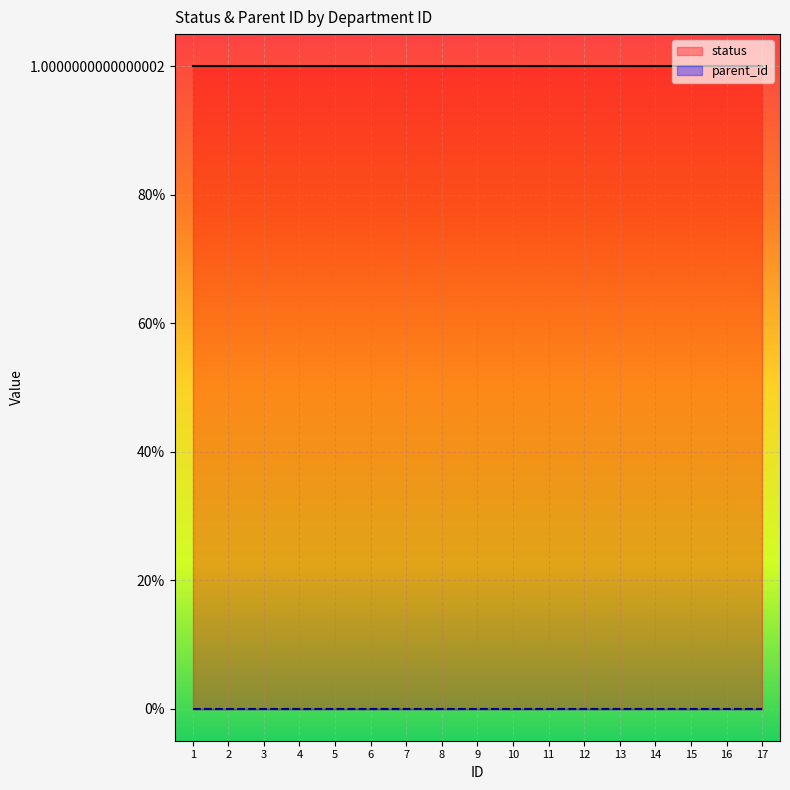

What is the total value across all series at 6?

1